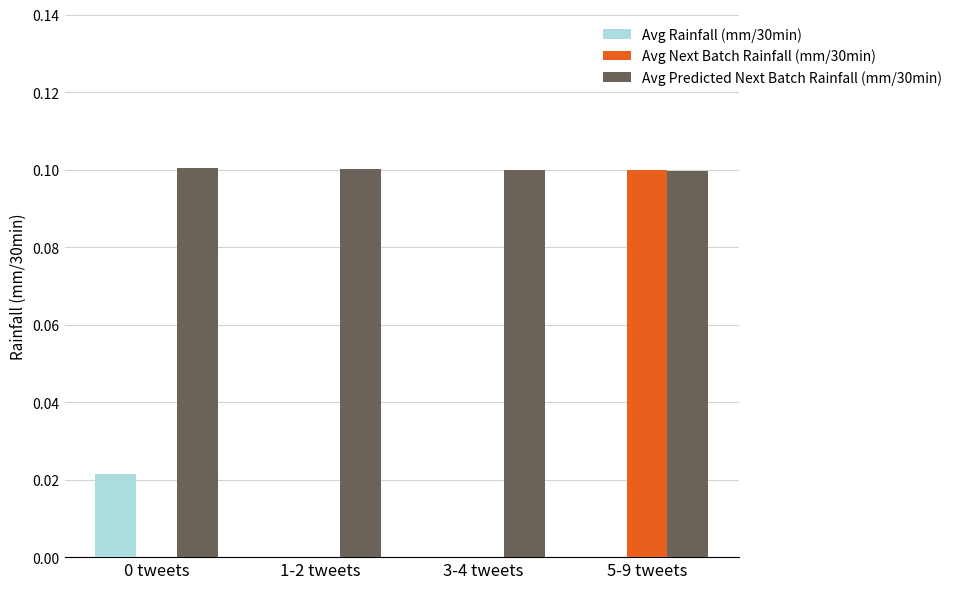

Does the chart contain stacked bars?

No